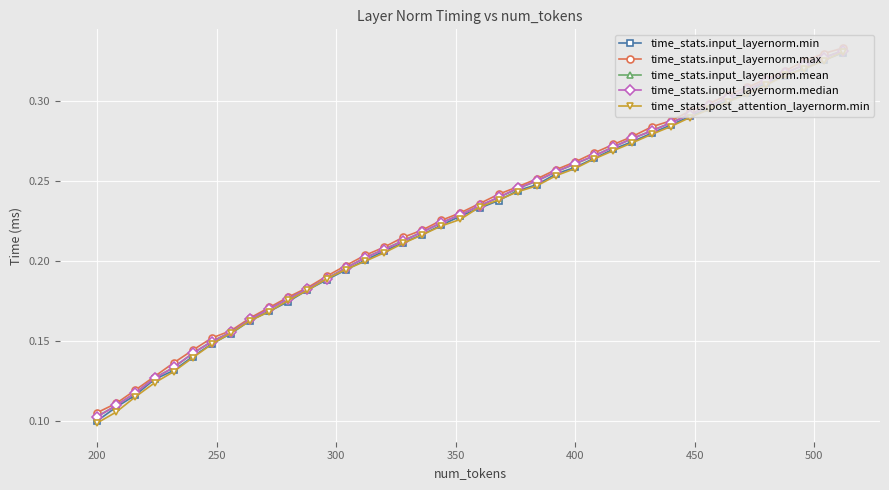

Which category has the lowest value across all series?

200